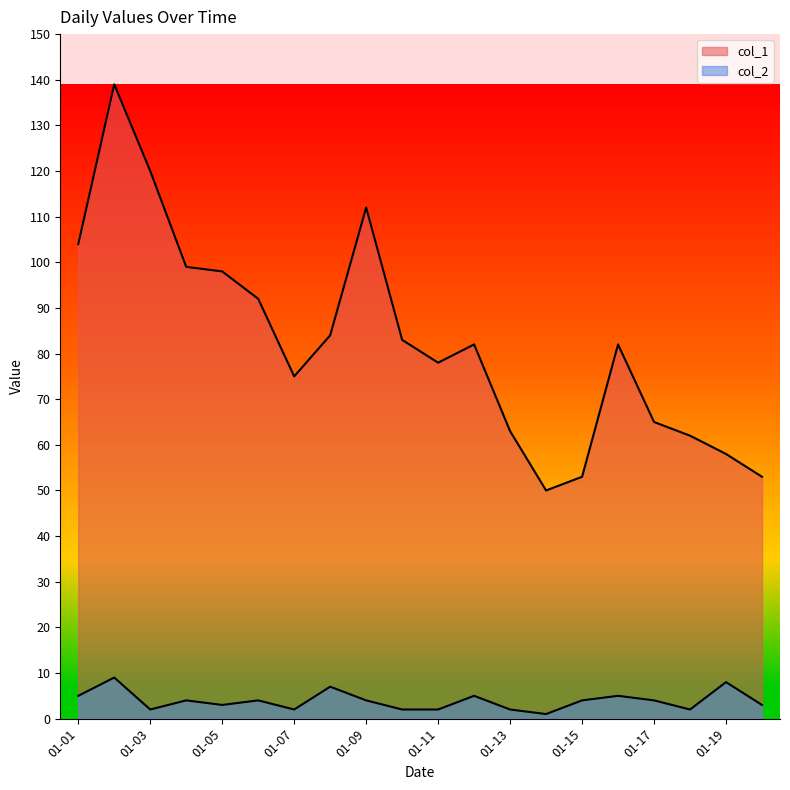

What is the value of the col_1 point at the 3rd from the left?

120